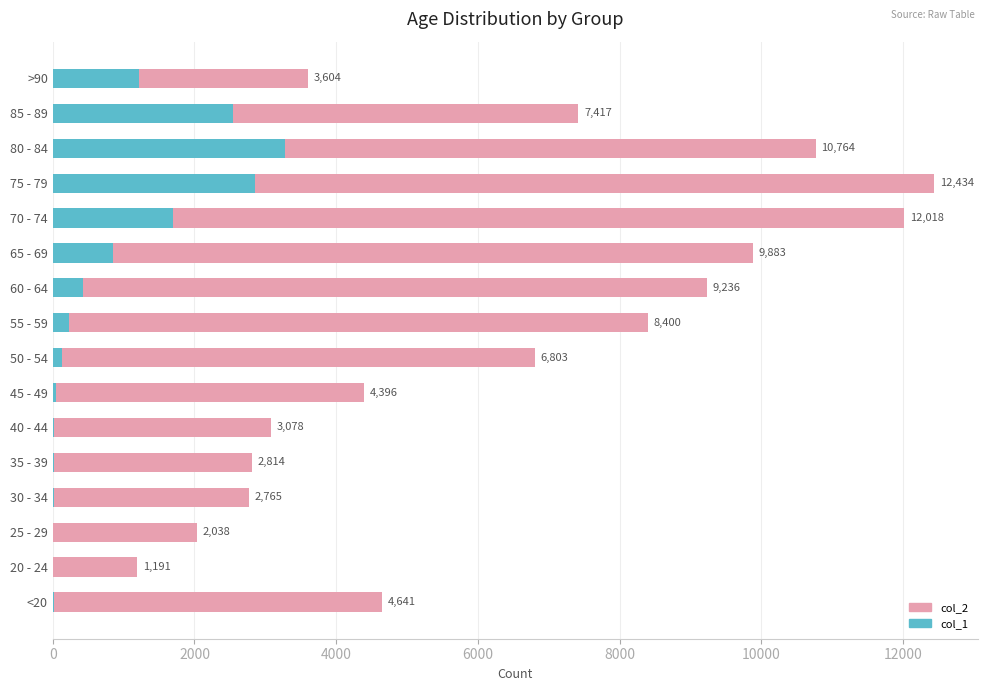

What is the maximum value for col_1?

3273